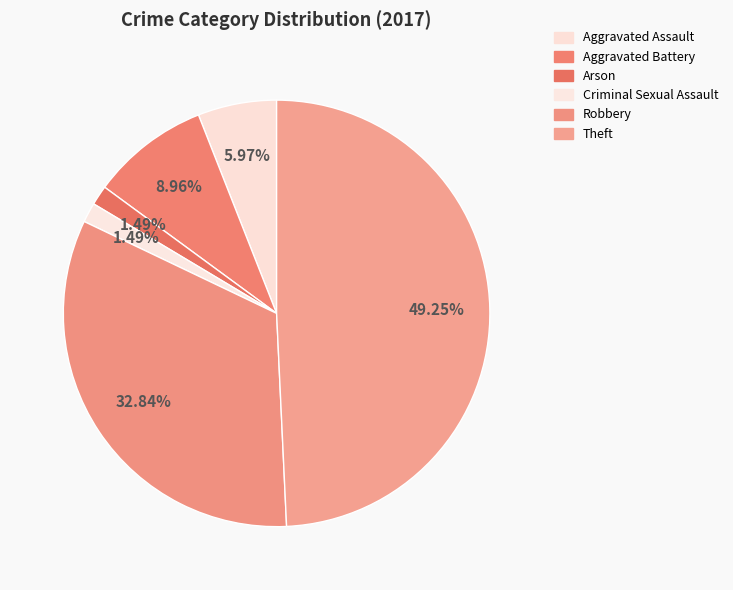

How many segments does this pie chart have?

6